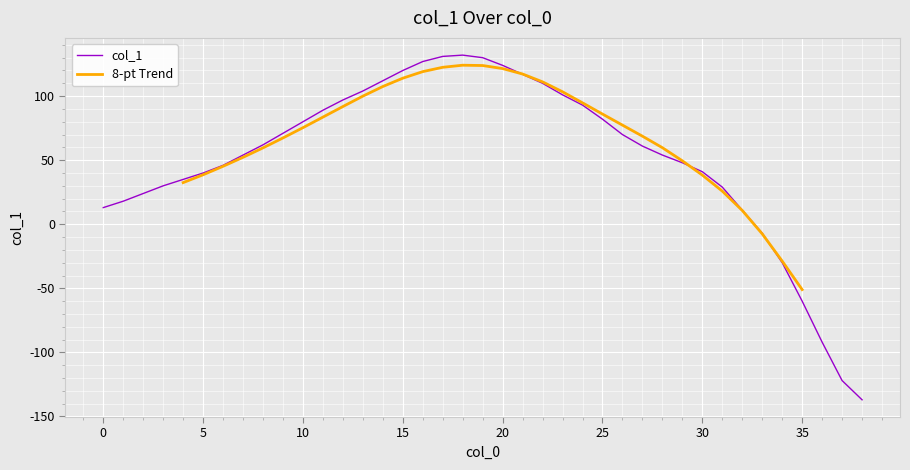

What is the value of the 22nd point from the left?

117